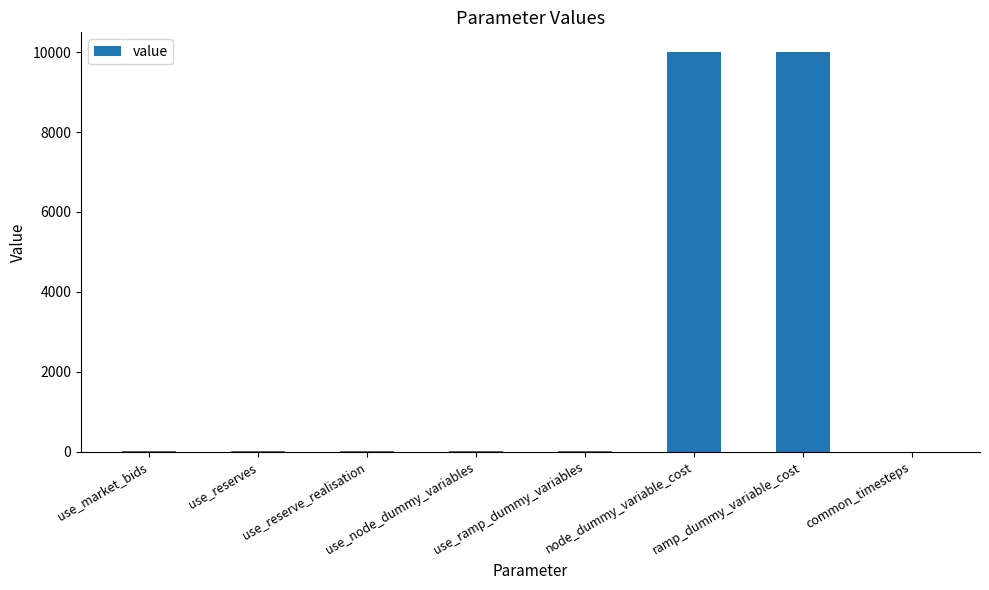

What is the greatest value displayed?

10000